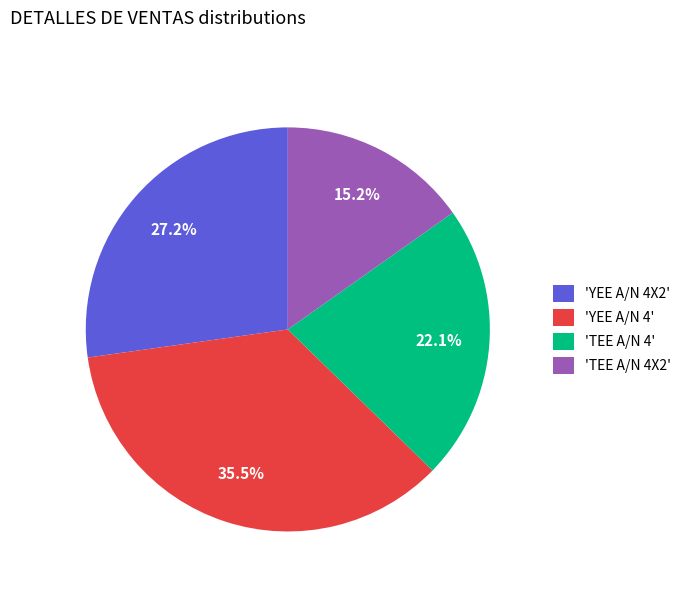

Which category has the biggest portion of the pie?

'YEE A/N 4'